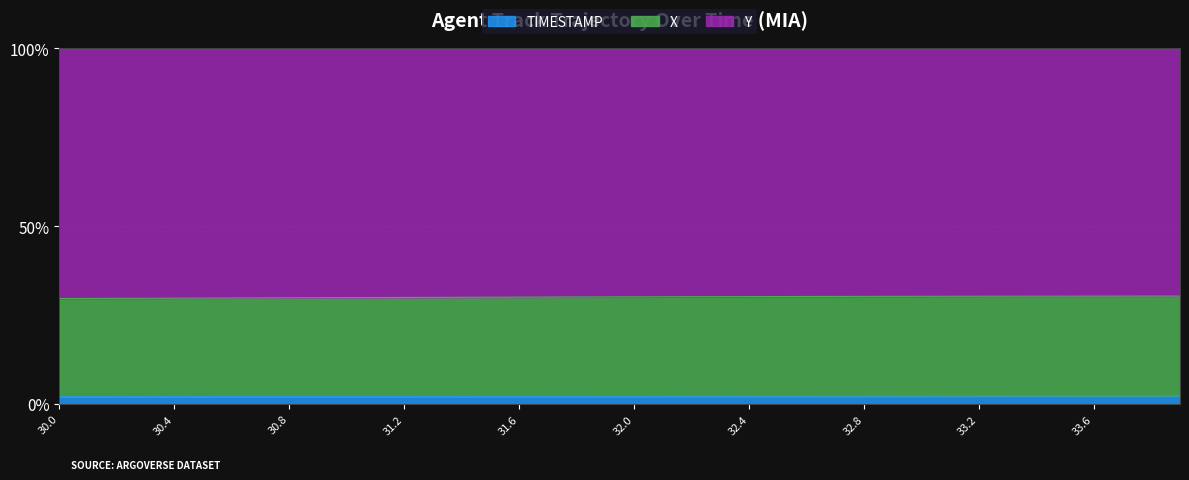

What is the total value across all series at 32.3?

32.4